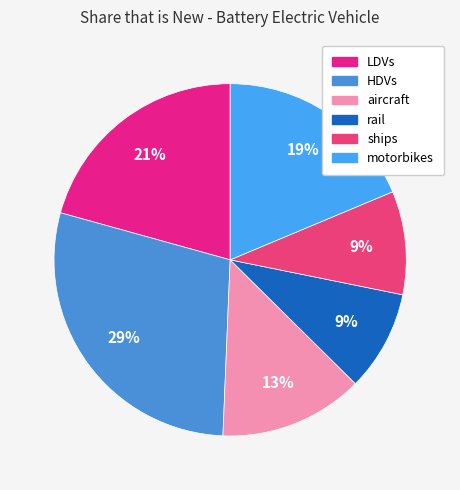

Count the number of slices in the pie.

6